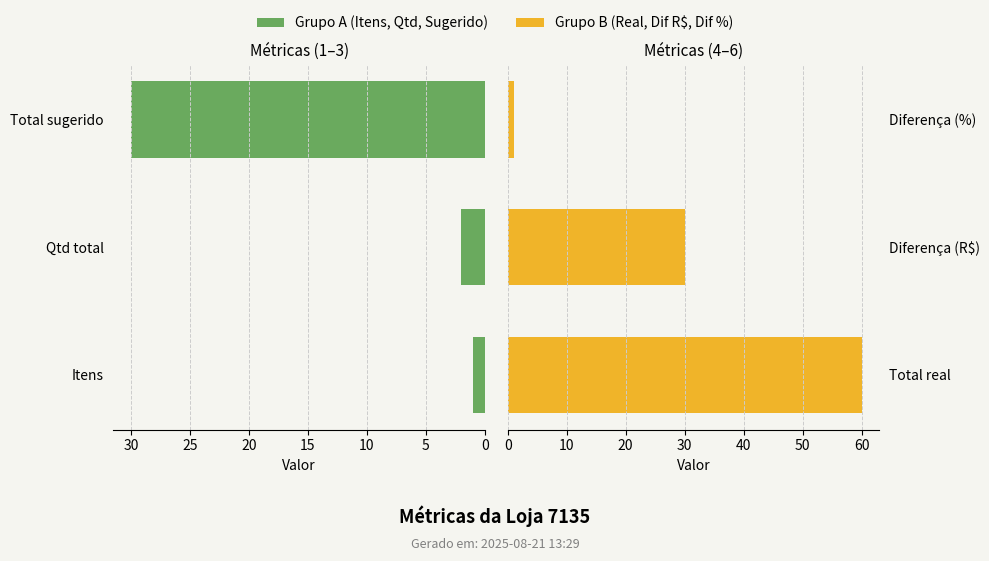

What is the difference between the Grupo A values at Qtd total and Total sugerido?

28